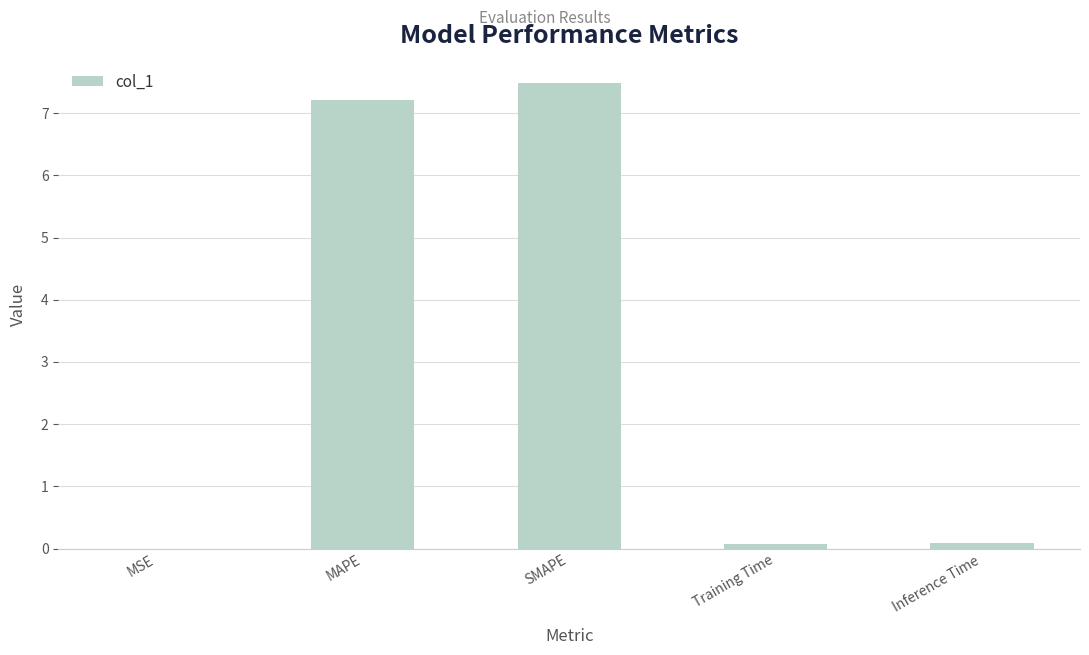

Does the chart contain stacked bars?

No